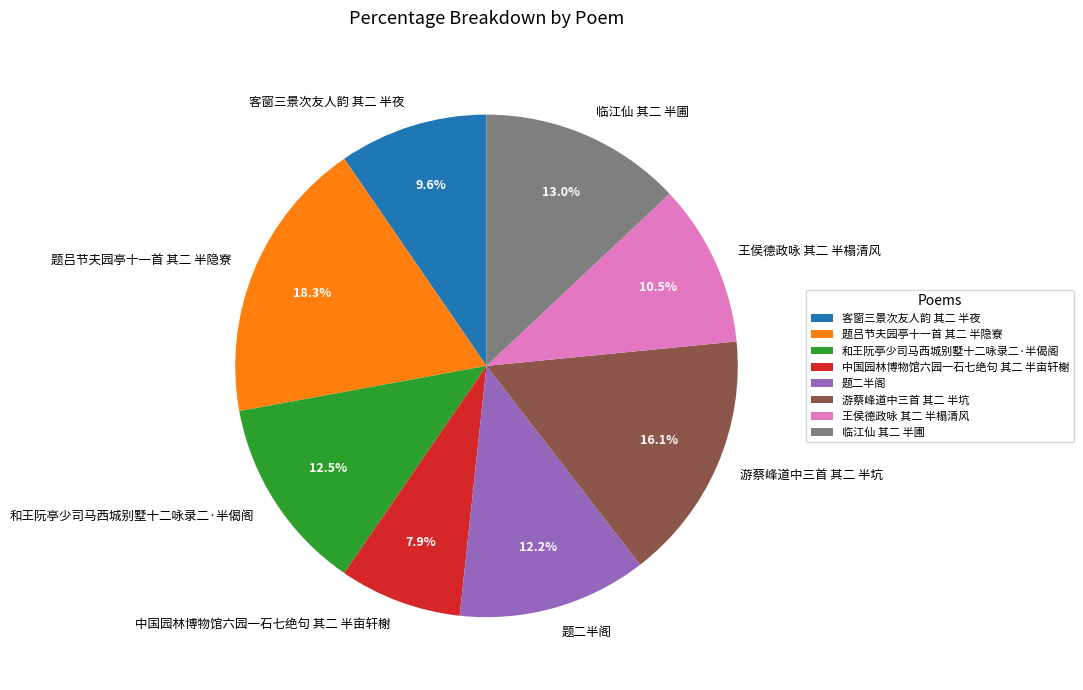

Between 题吕节夫园亭十一首 其二 半隐寮 and 题二半阁, which is larger?

题吕节夫园亭十一首 其二 半隐寮